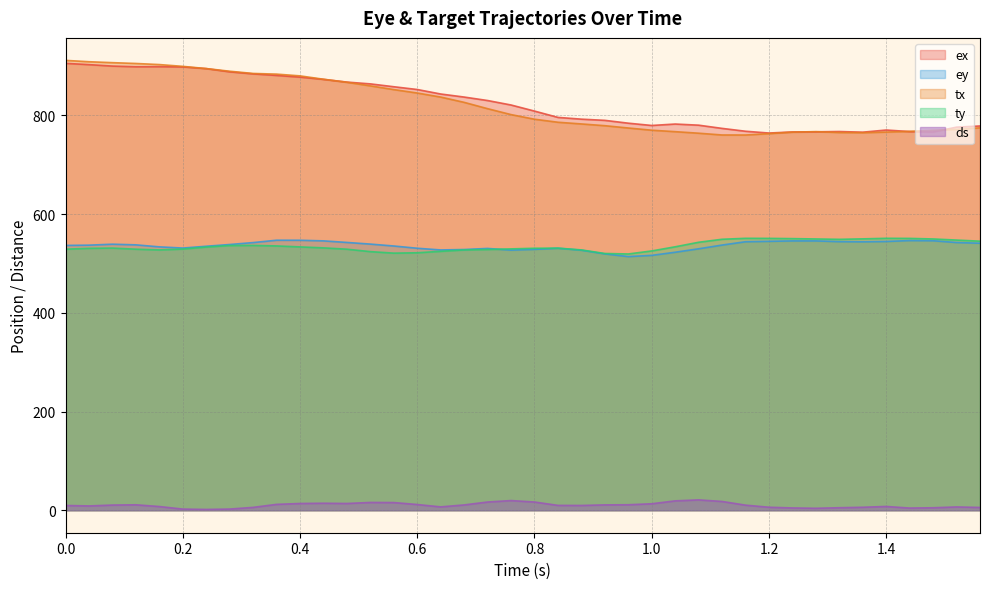

True or false: tx has more than 0 points higher than both neighbors.

True